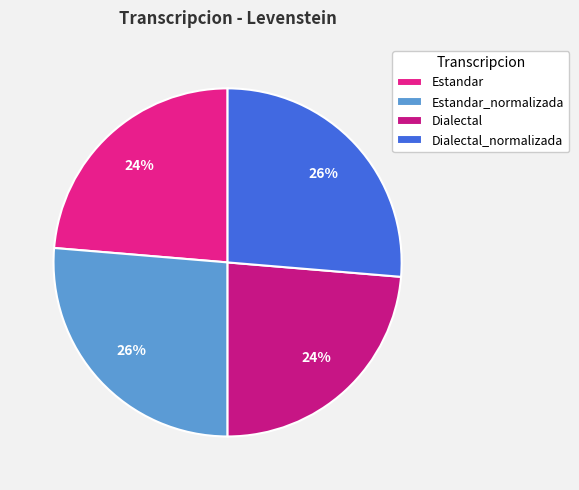

Which has a higher value, Dialectal or Dialectal_normalizada?

Dialectal_normalizada